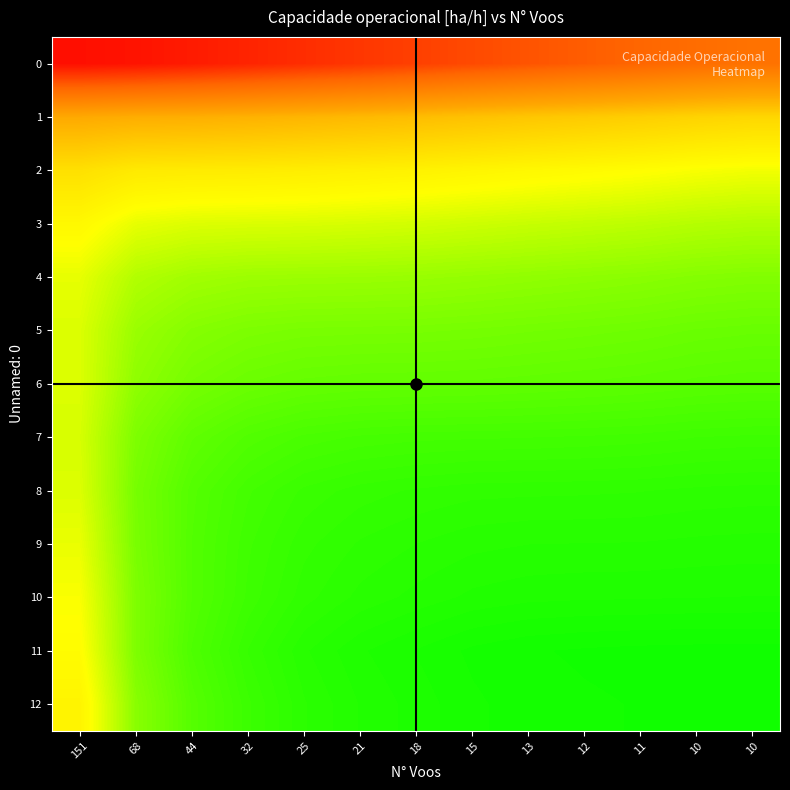

What is the smallest value displayed?

4.0